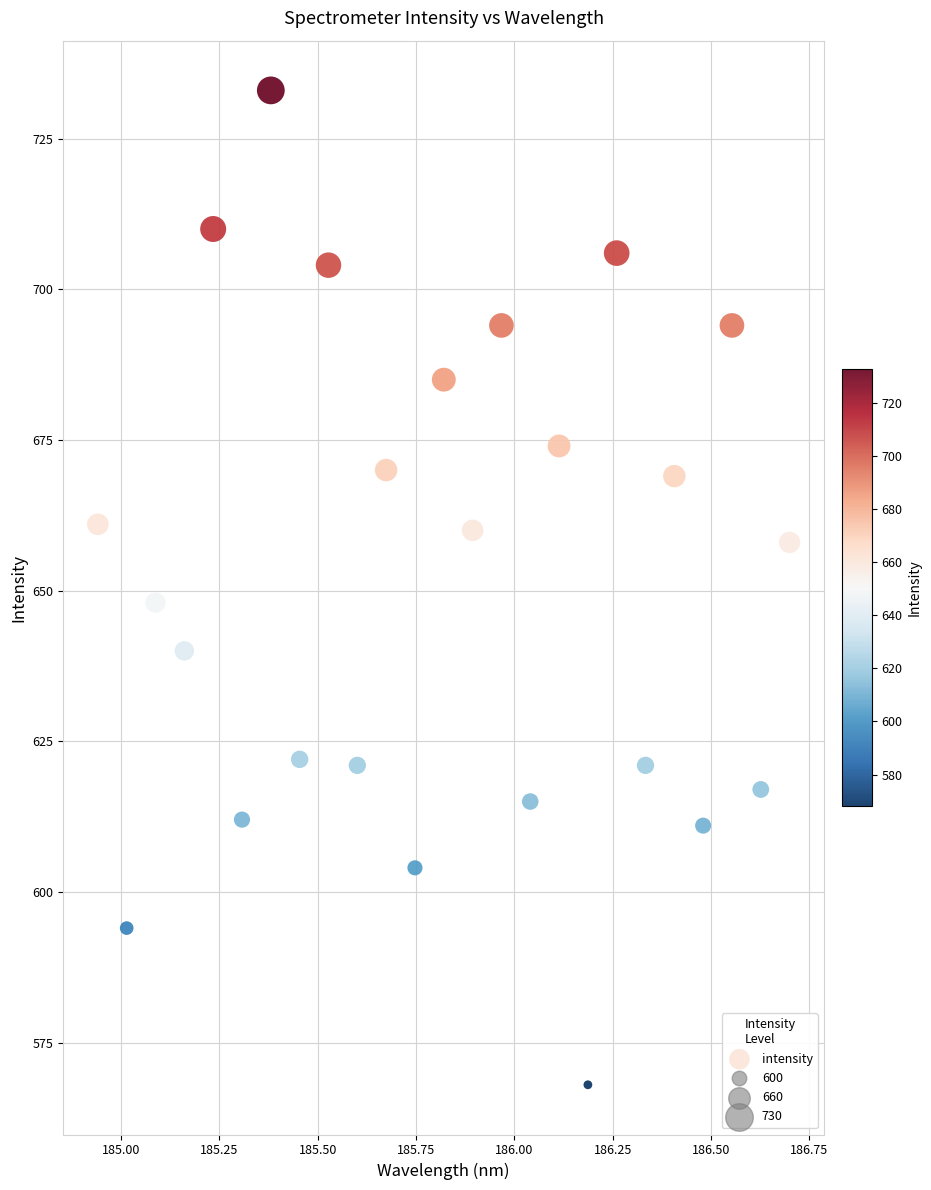

What is the range of Y values (max minus min)?

165